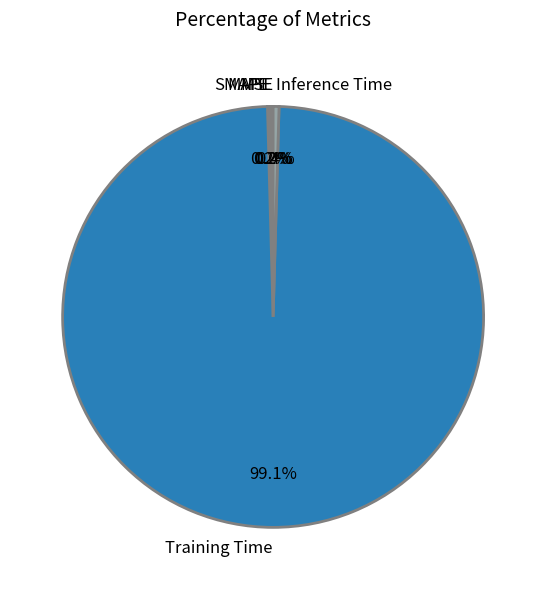

To the nearest percent, what percentage of the pie is Training Time?

99%